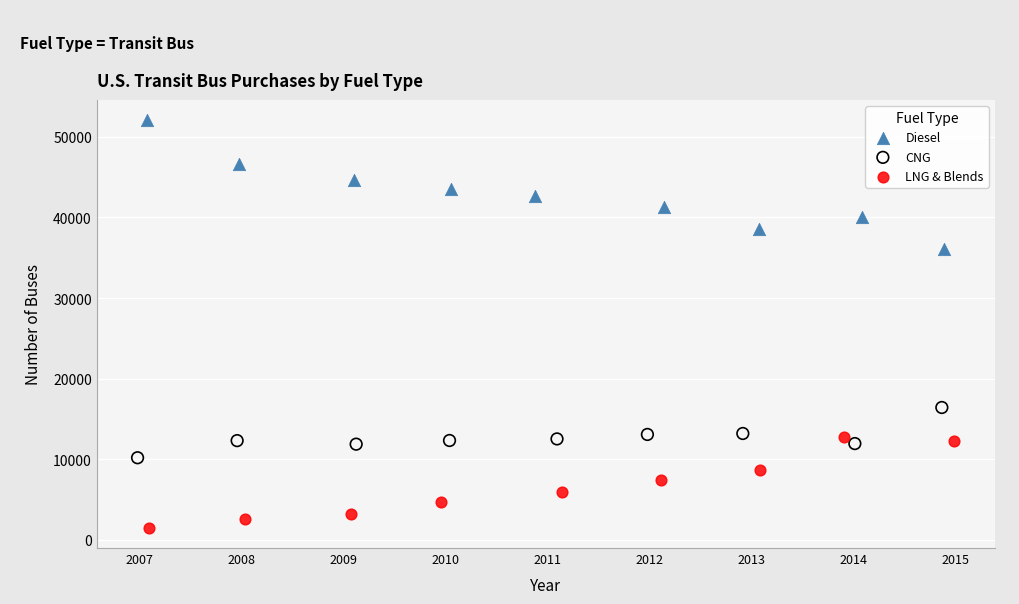

Which series has the largest Y range (max minus min)?

Diesel